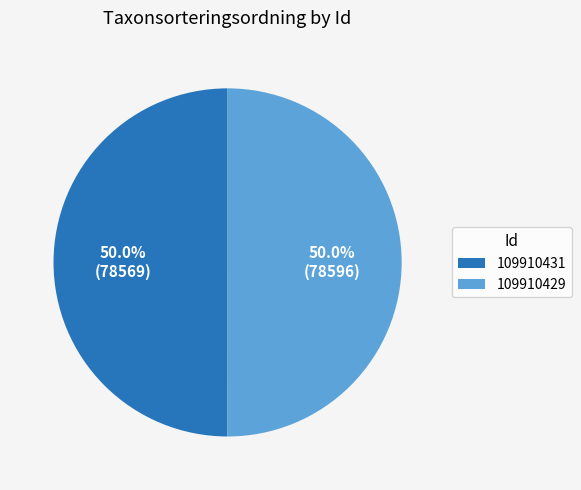

Approximately how many times larger is the value at 109910429 compared to 109910431?

1.0